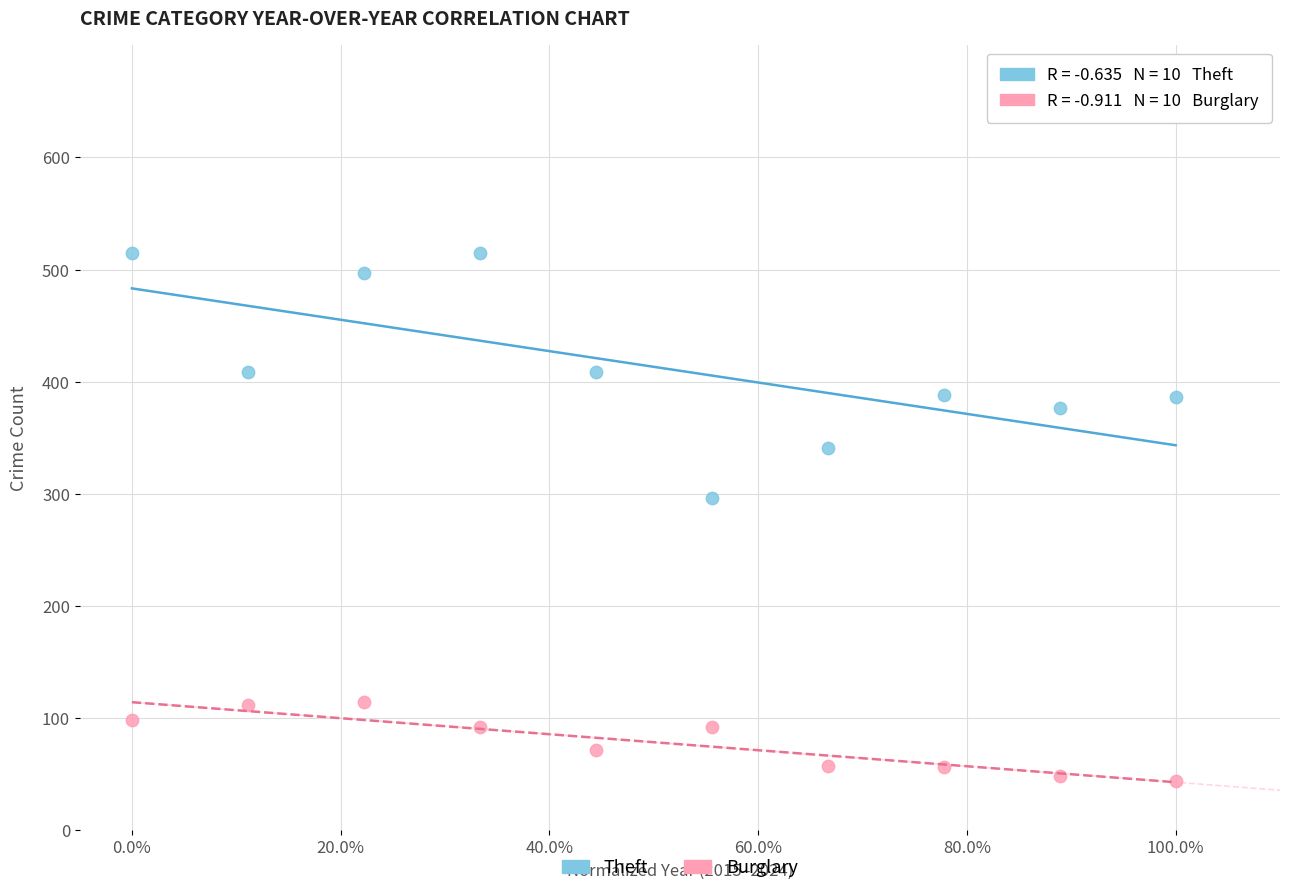

Which series contains the lowest Y value?

Burglary